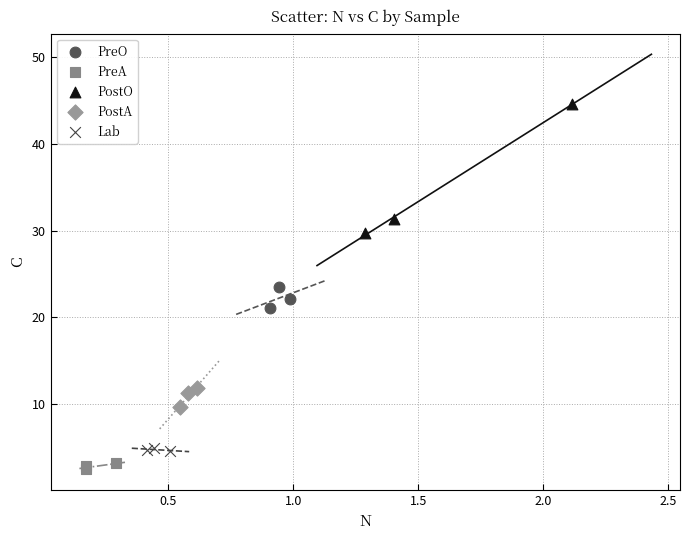

Which series reaches the minimum Y coordinate?

PreA